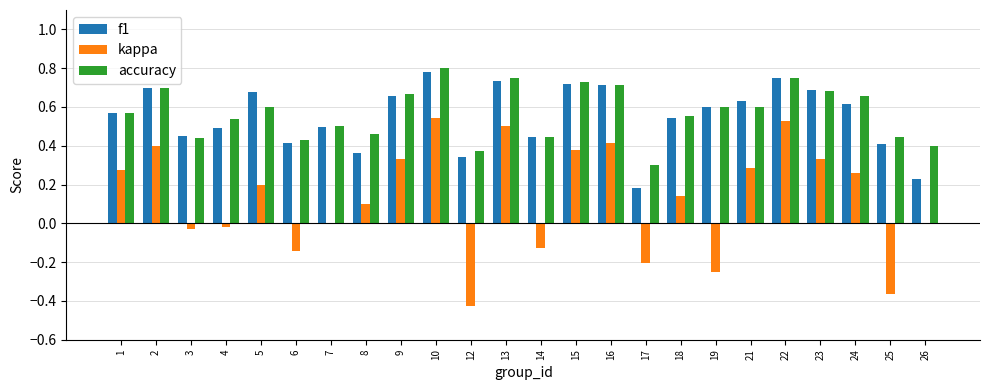

What is the sum of all f1 values?

13.2